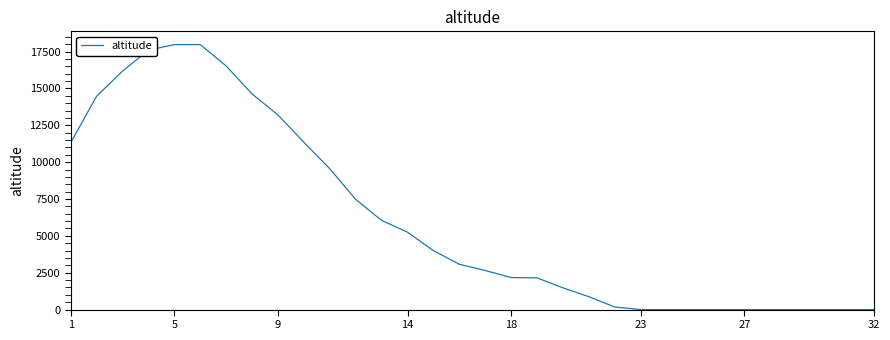

What is the difference between the maximum and minimum values?

17975